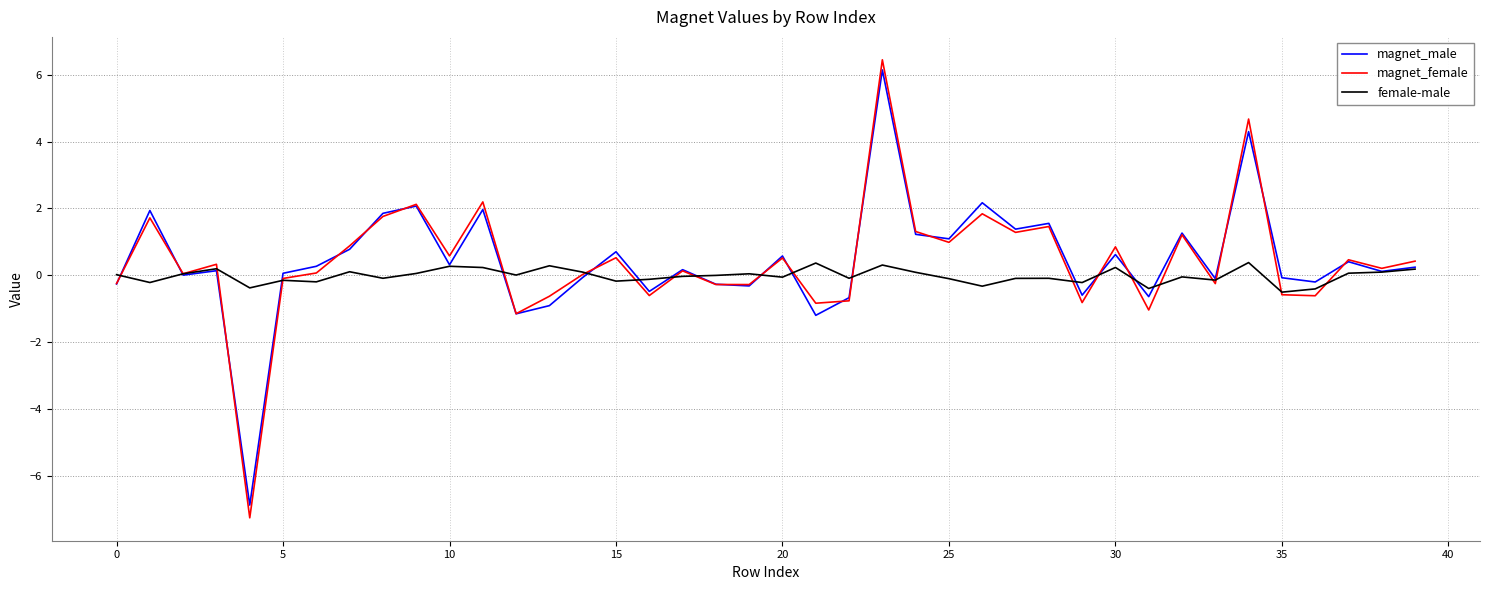

Which series has the largest range (max minus min)?

magnet_female